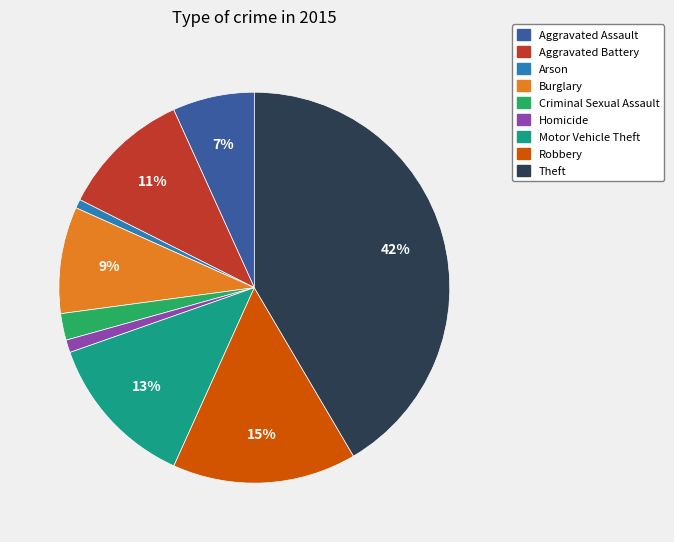

To the nearest percent, what is the average slice percentage?

11%